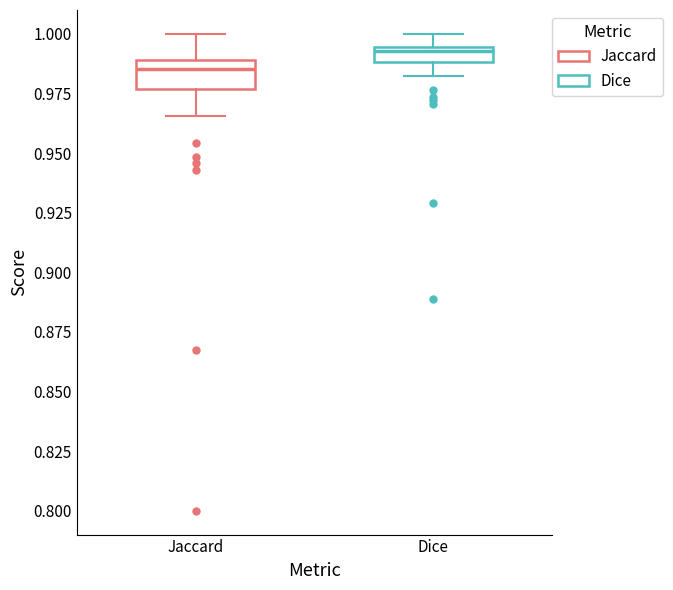

Which box is the tallest, from its lower edge to its upper edge?

Jaccard